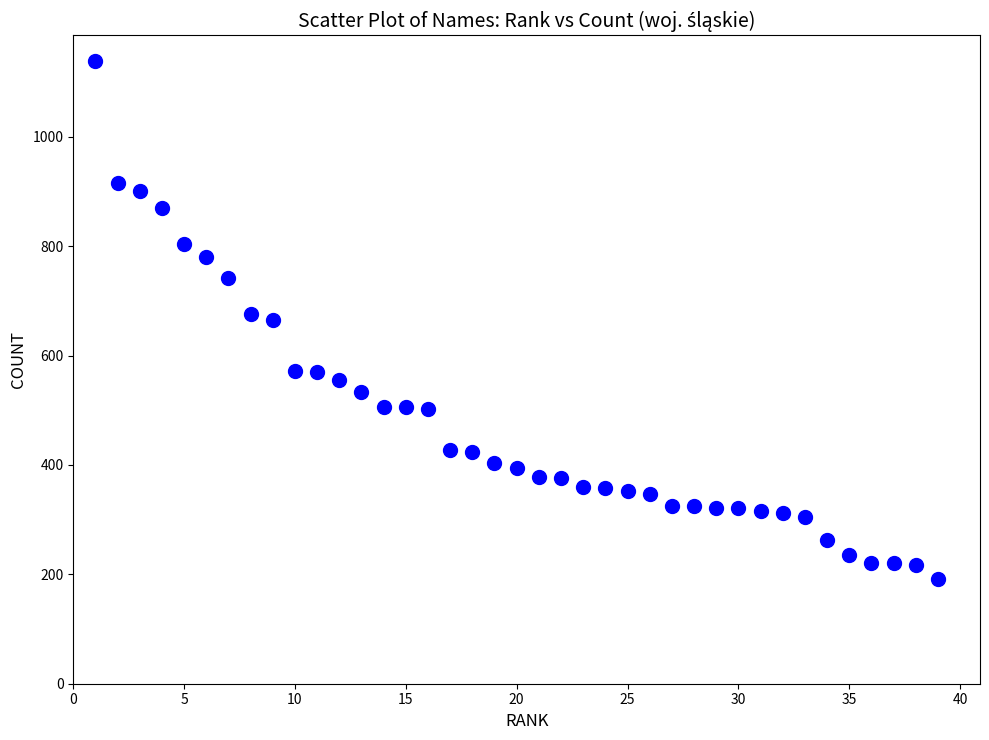

What is the range of Y values (max minus min)?

946